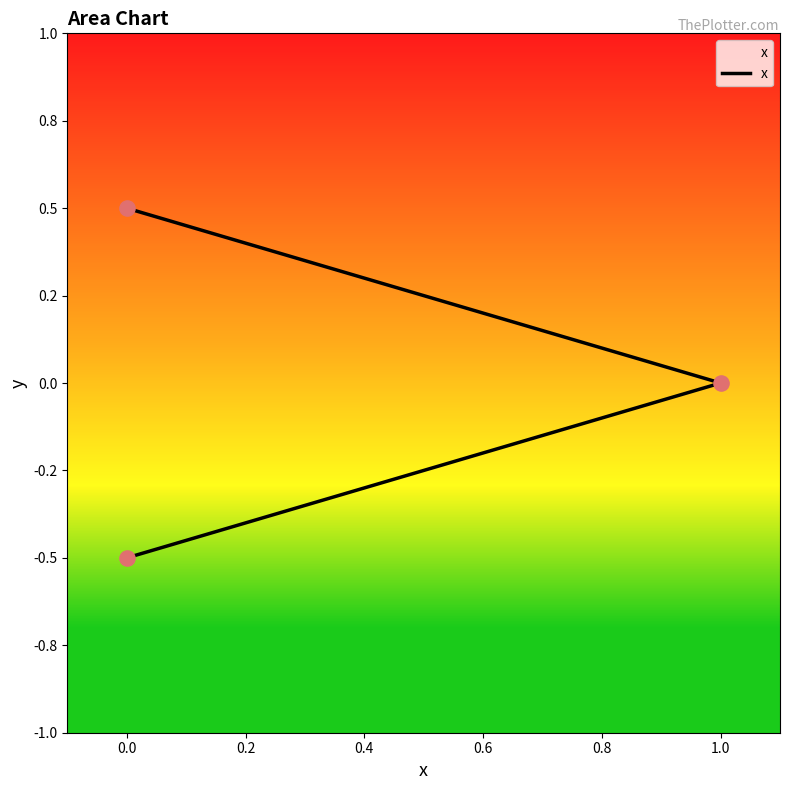

What is the change in value from 0.0 to 1.0?

+0.5